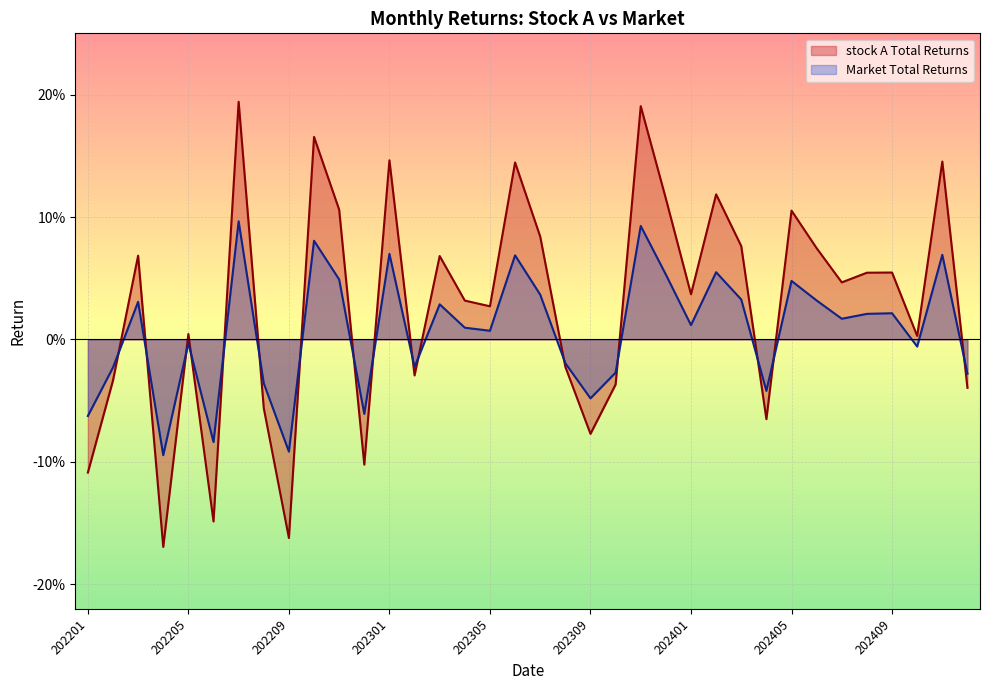

How many categories are shown in the chart?

36